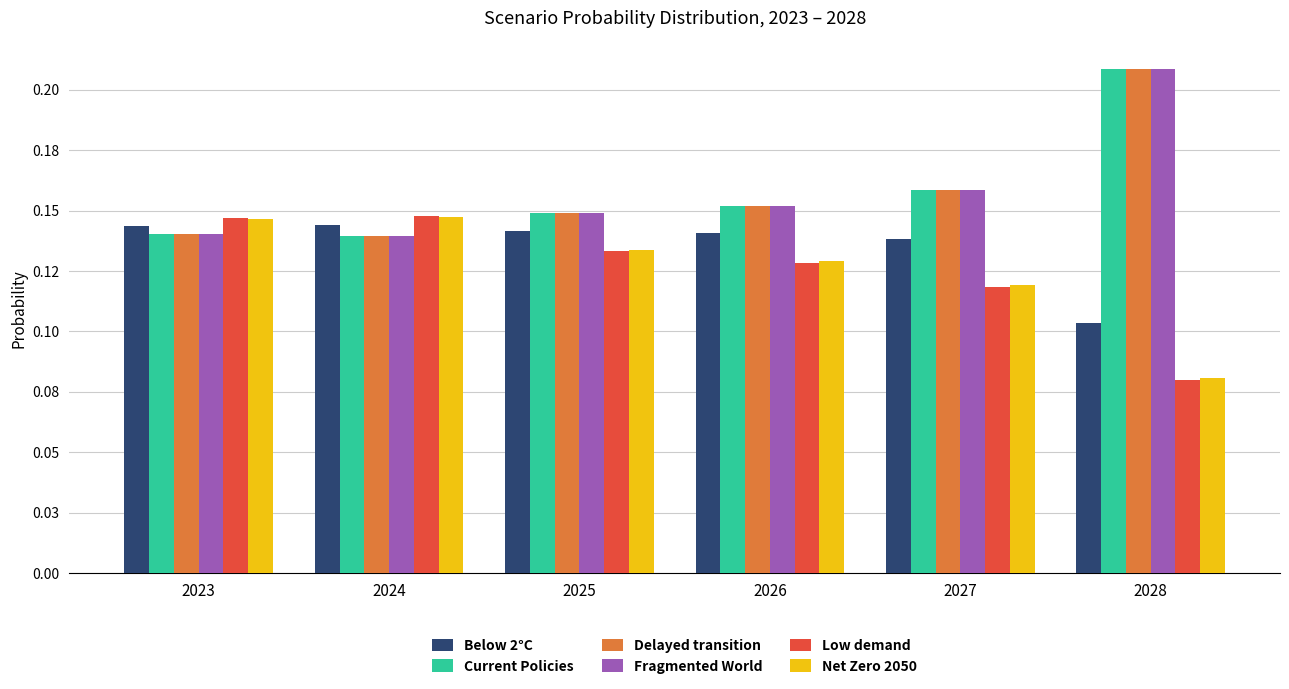

What is the value of the Fragmented World bar at the 5th from the left?

0.2